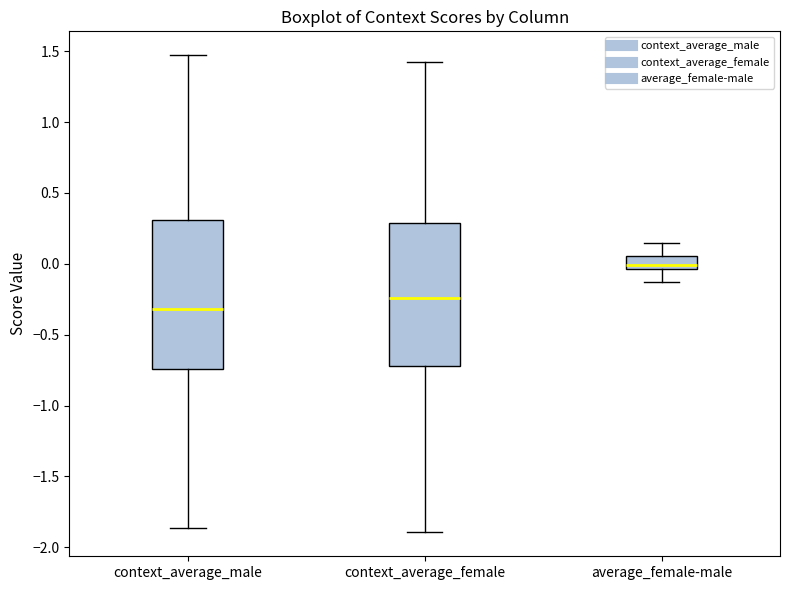

Where does the upper whisker of the box for context_average_female end on the y-axis? The values are not printed on the chart, so give them approximately, as read against the axis.

1.40